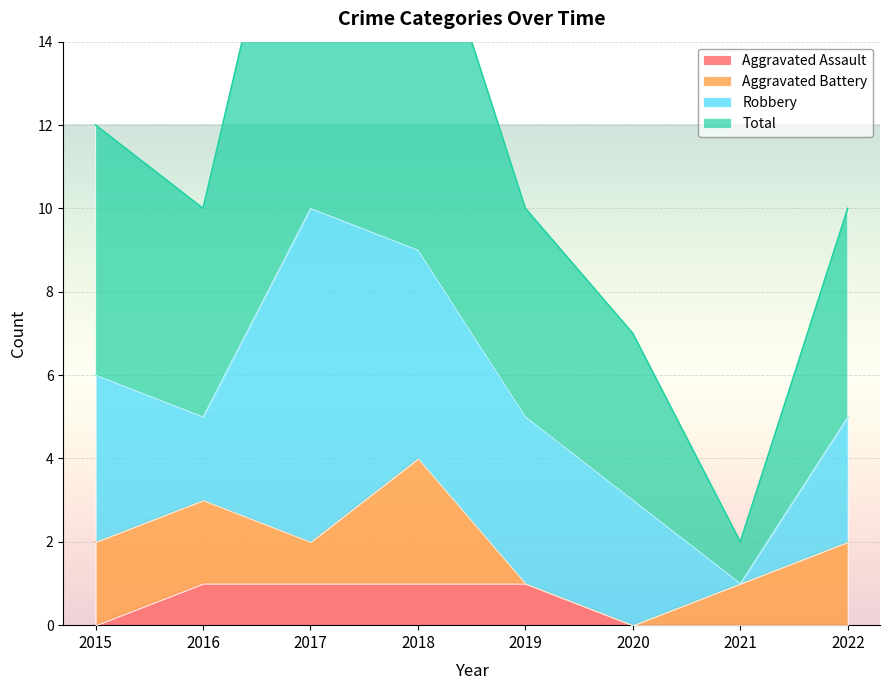

True or false: Total and Aggravated Assault intersect in this chart.

False